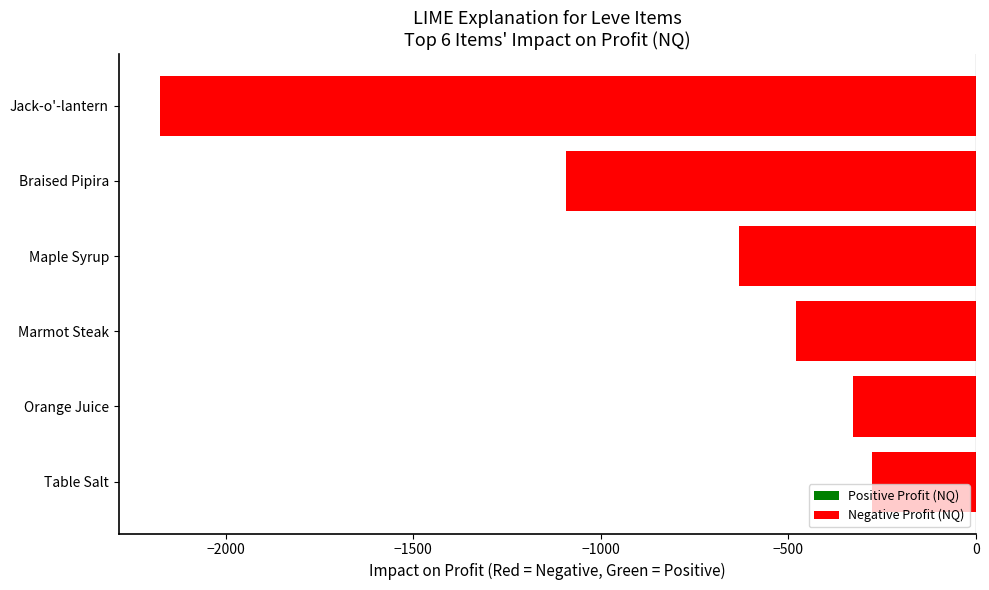

Are the bars grouped side by side (vs. stacked)?

No